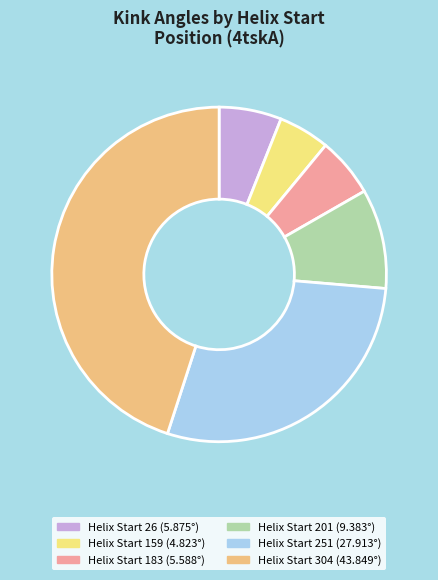

Does any single category account for the majority?

No